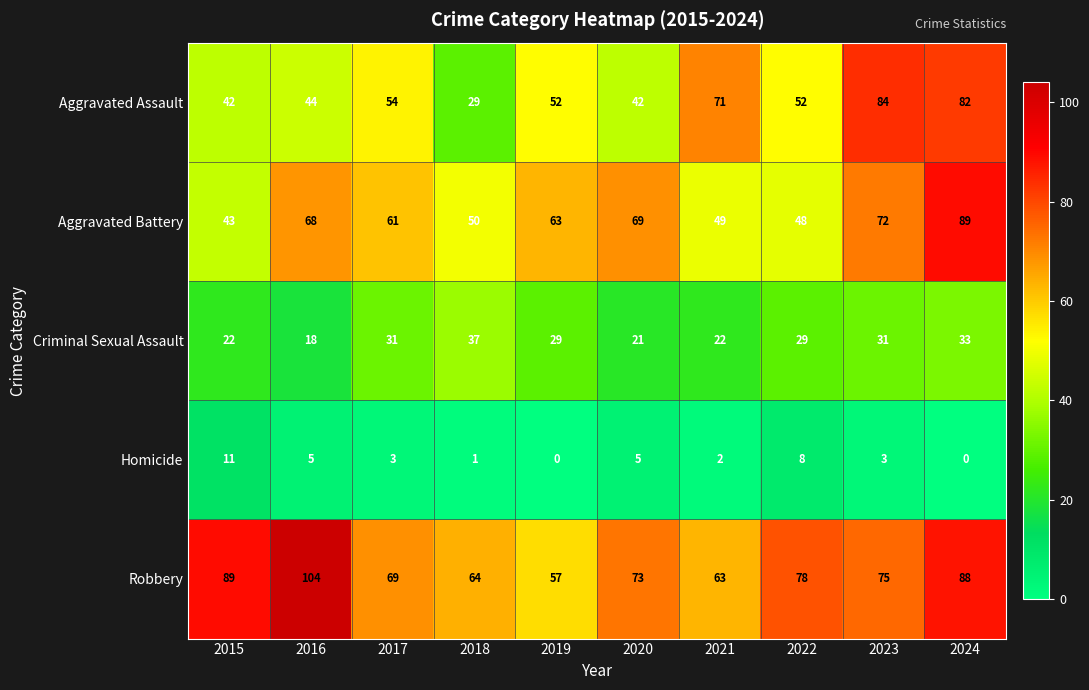

Which series has the largest range (max minus min)?

Aggravated Assault